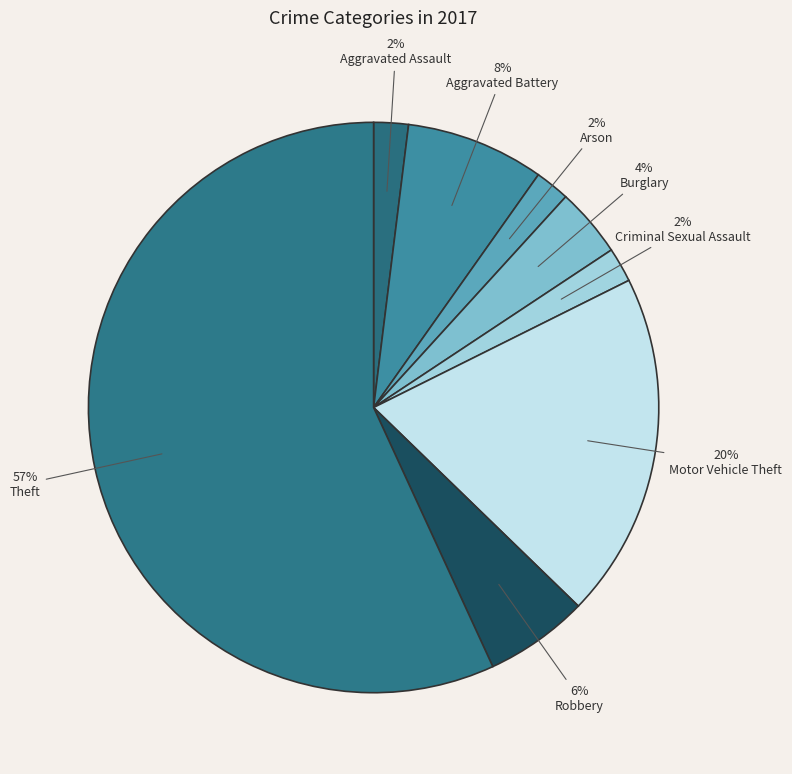

To the nearest percent, what is the difference between the largest and smallest slice percentages?

55%